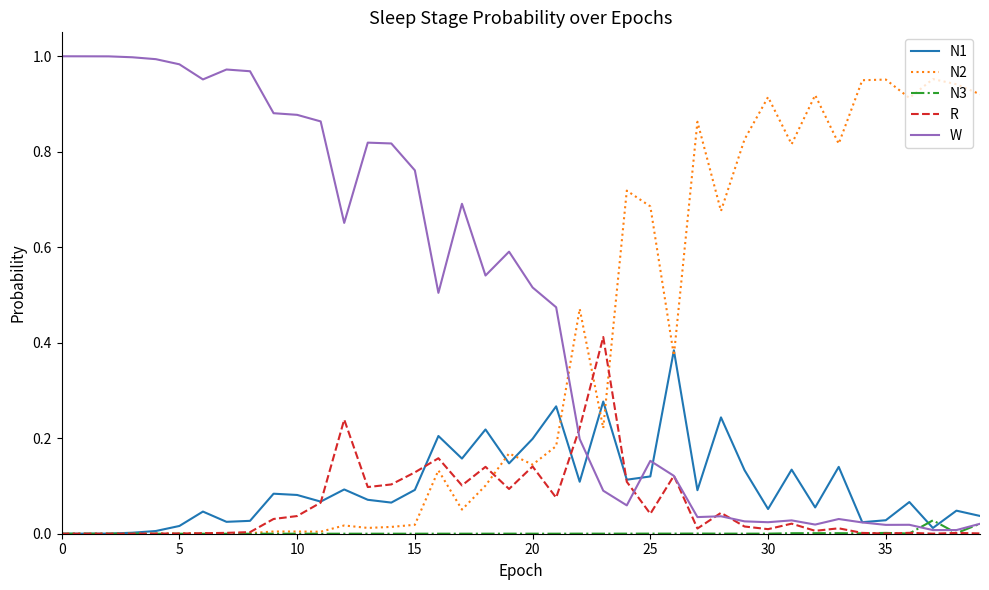

How many lines are shown in the chart?

5